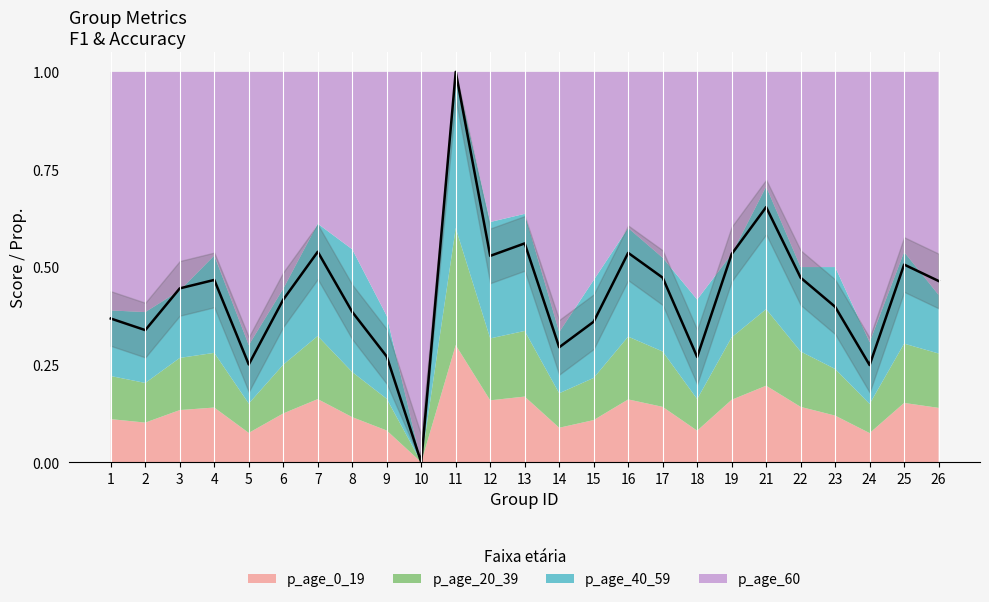

How many points are lower than both their immediate neighbors (excluding endpoints)?

7